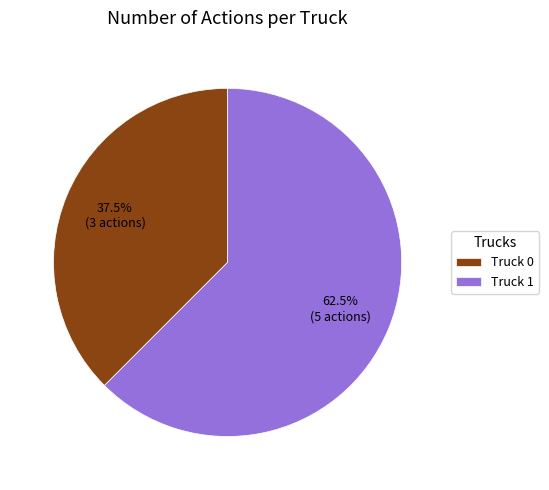

Is it true that Truck 0 is 27% of the pie?

False